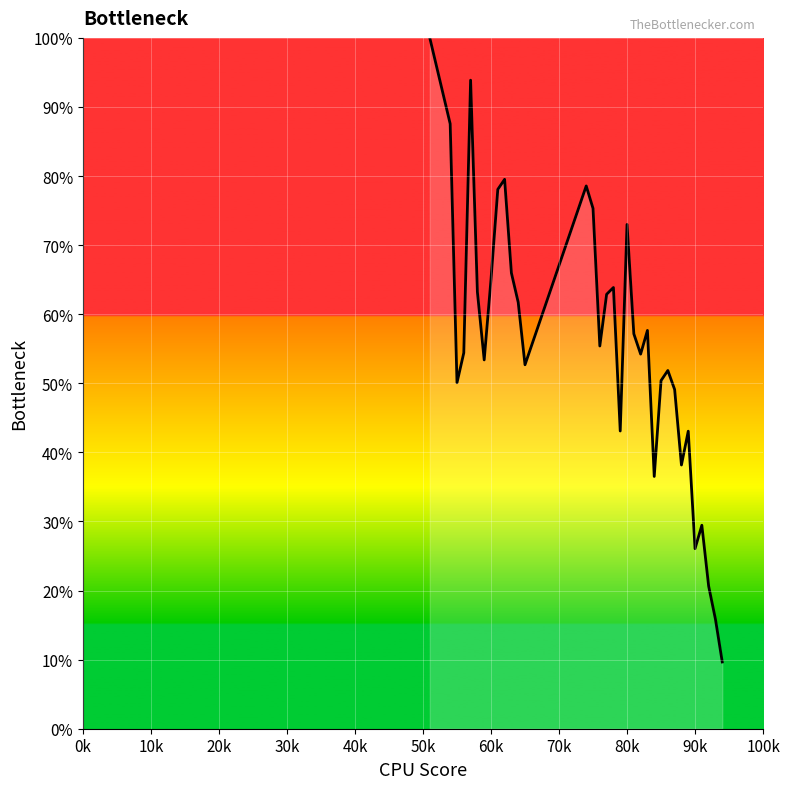

Does the chart have visible grid lines?

Yes